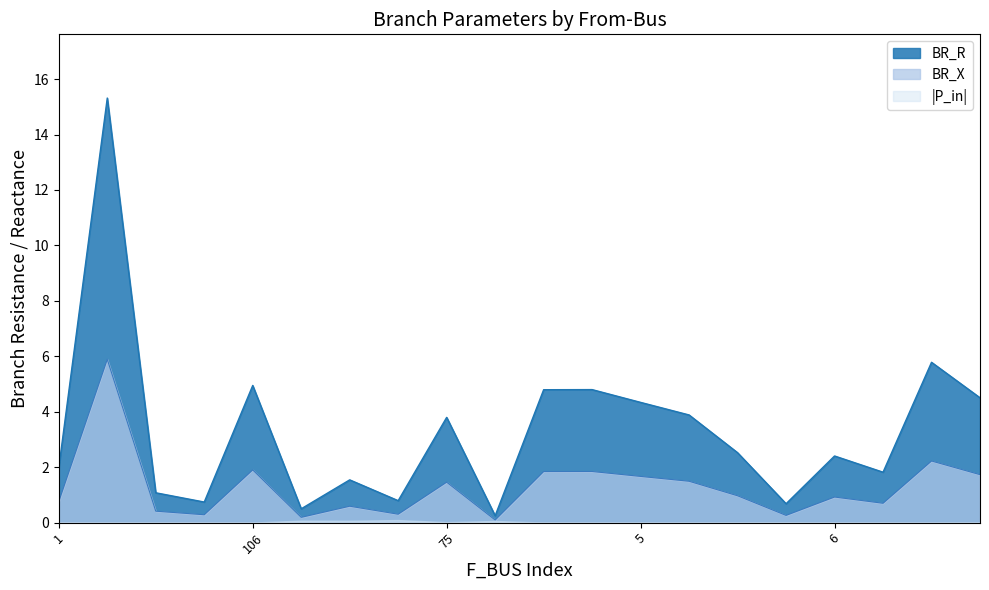

Is it true that BR_R equals 2.4 at 6?

True